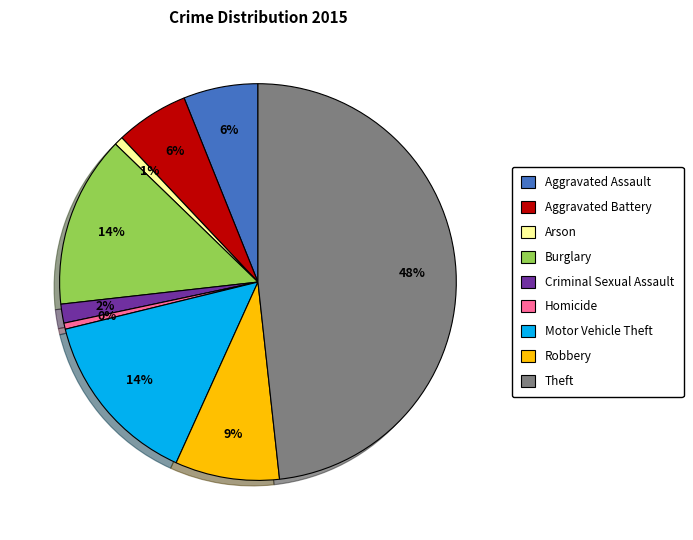

Approximately how many times larger is the value at Aggravated Assault compared to Burglary?

0.4